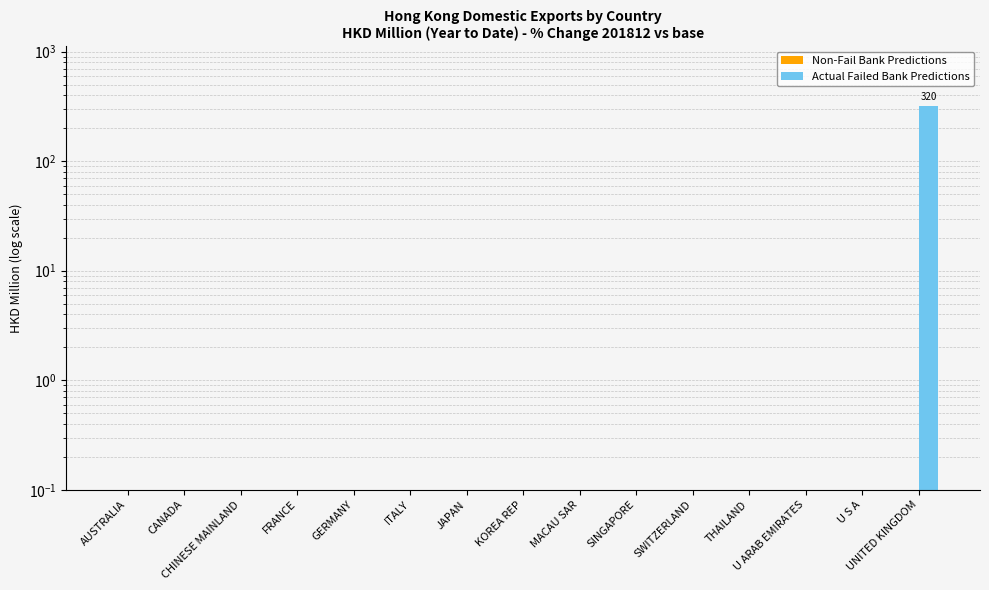

Rank the series by their average value, from highest to lowest.

Actual Failed Bank Predictions, Non-Fail Bank Predictions